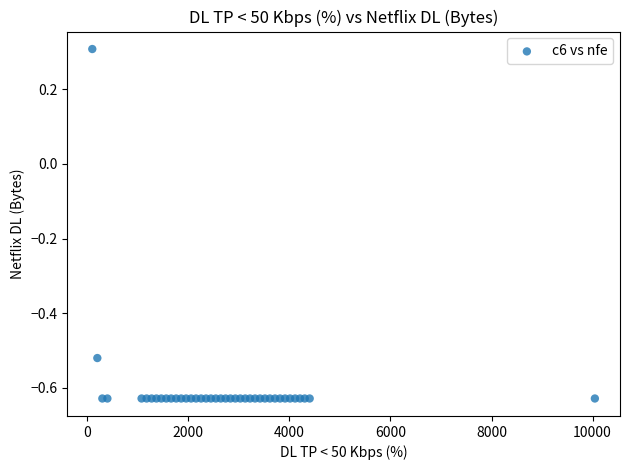

What Y value in the scatter plot is closest to 0?

0.3